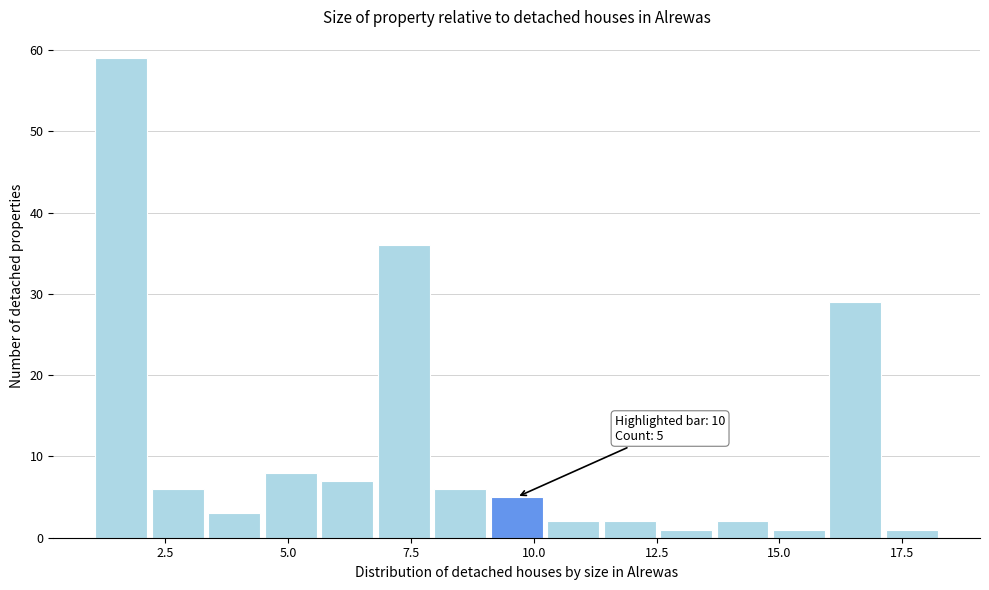

Around what value on the x-axis is the tallest bar? Give the approximate position of its centre, as read against the axis.

1.5